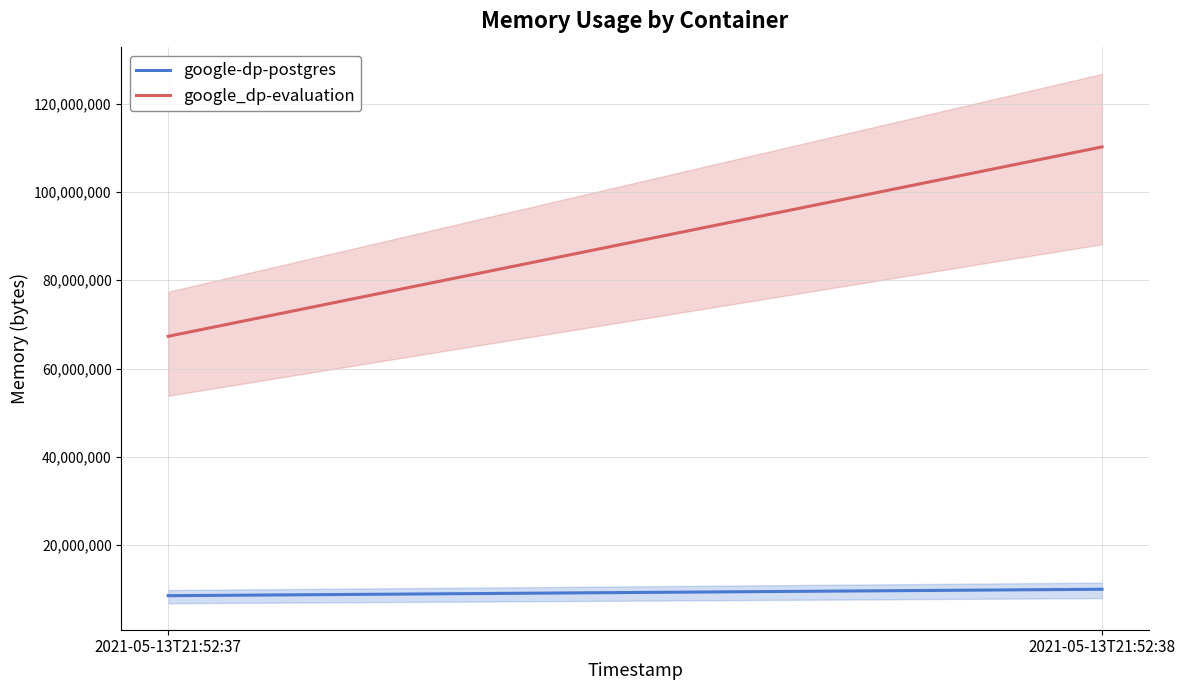

How many google_dp-evaluation values are between 67309568 and 110211072?

2